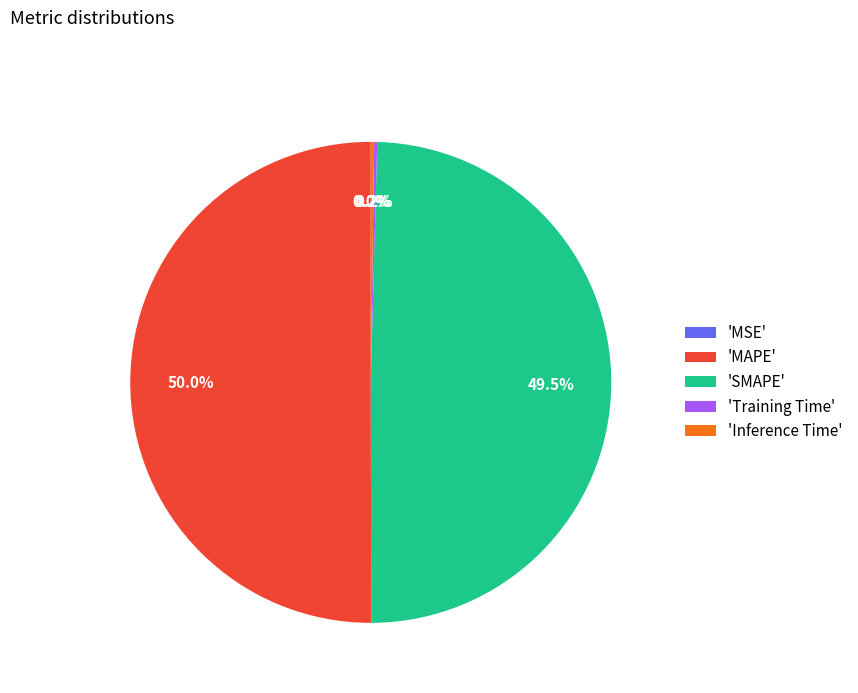

Which category accounts for the majority?

'MAPE'